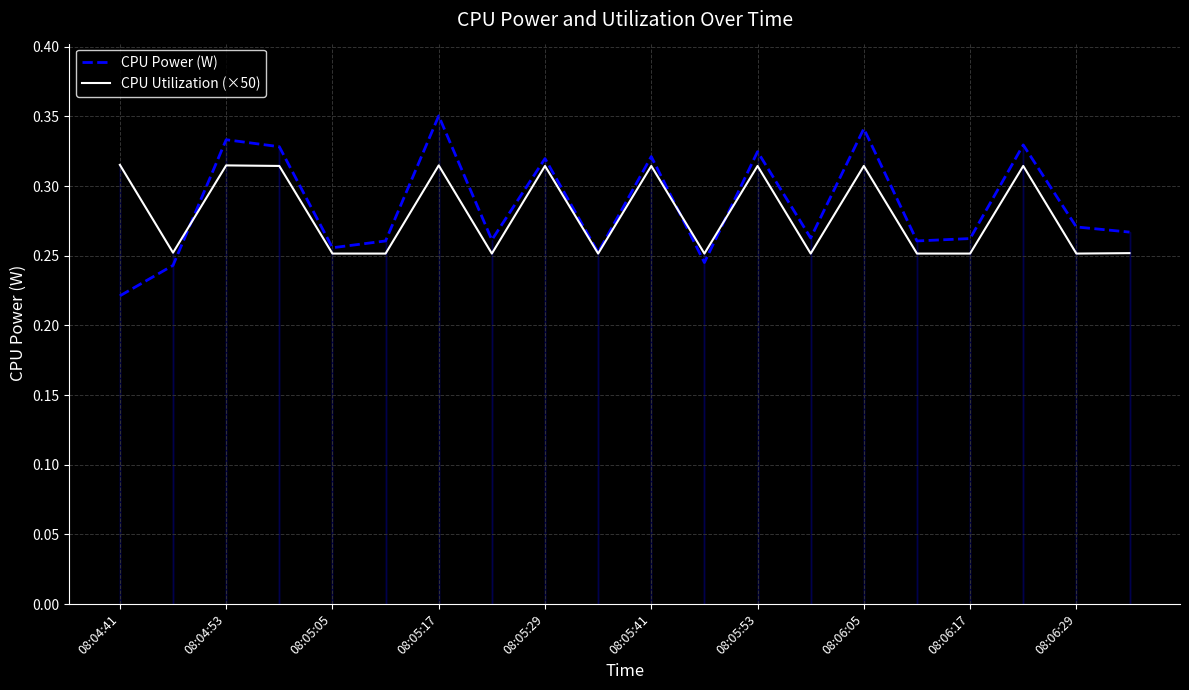

Between 15 and 18, which is larger?

18